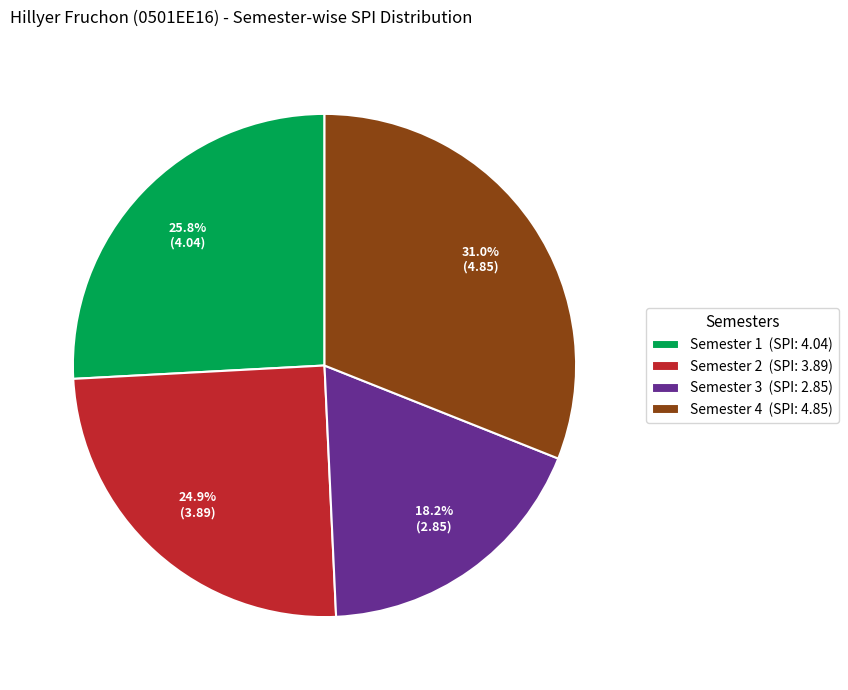

Which slice is the smallest?

Semester 3